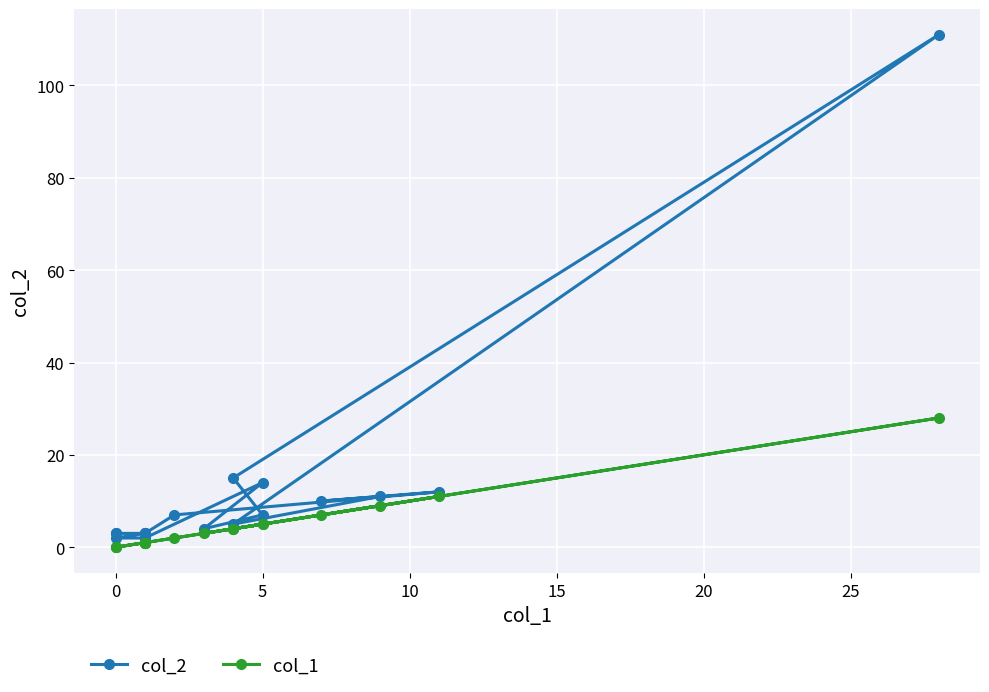

The value of col_2 at 10 is 2. True or false?

False